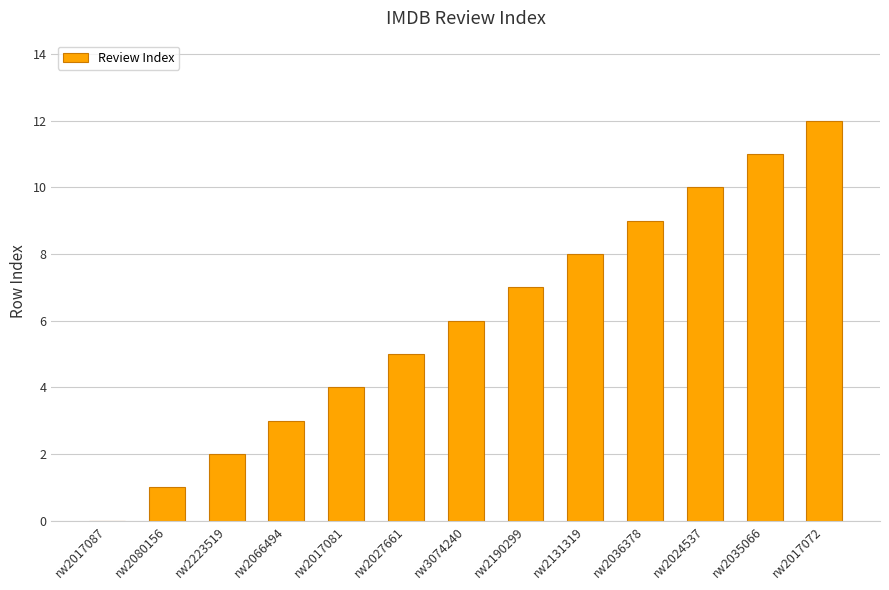

What is the average value?

6